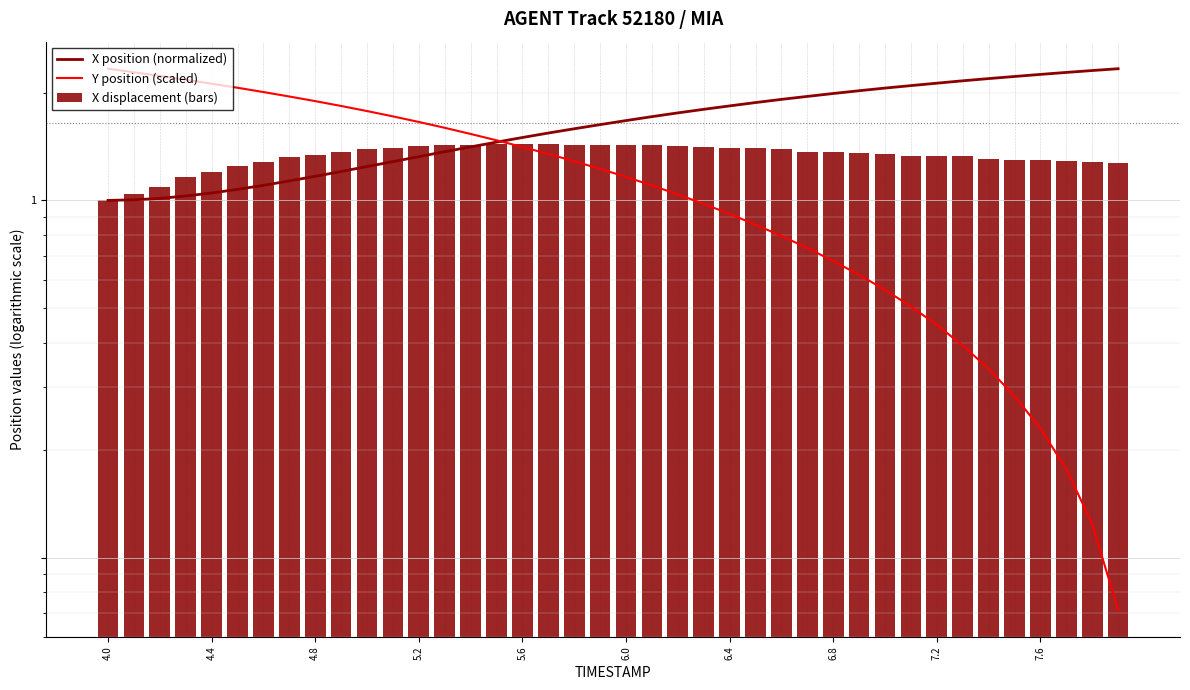

What is the difference between the maximum and second lowest values in the X position (normalized) series?

1.3